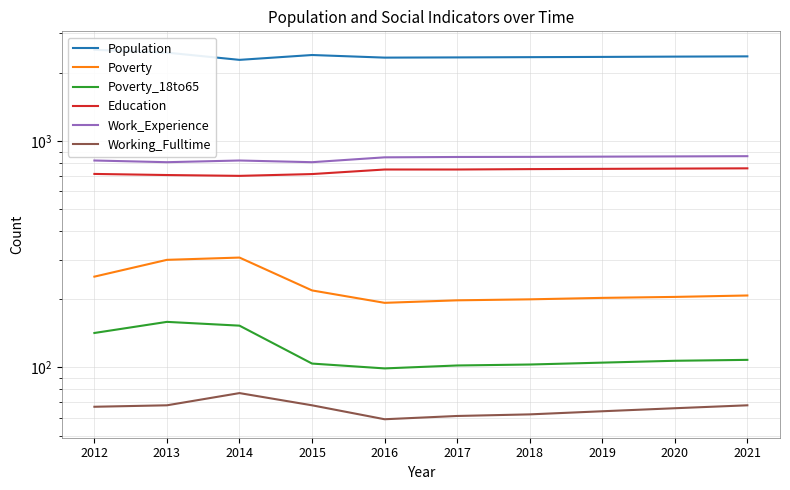

What are all the series names shown in the legend?

Population, Poverty, Poverty_18to65, Education, Work_Experience, Working_Fulltime